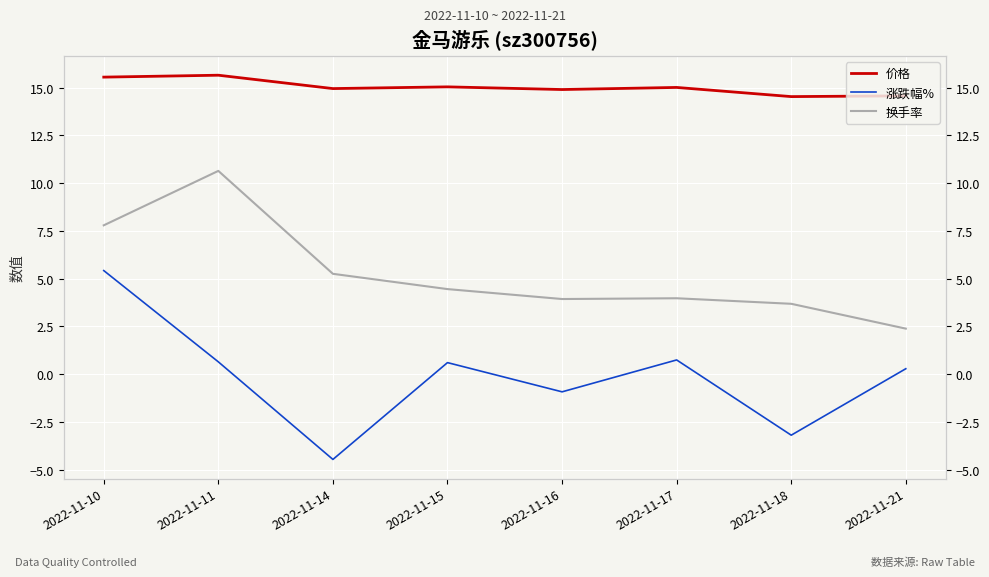

Does the chart display data point markers on the line(s)?

No